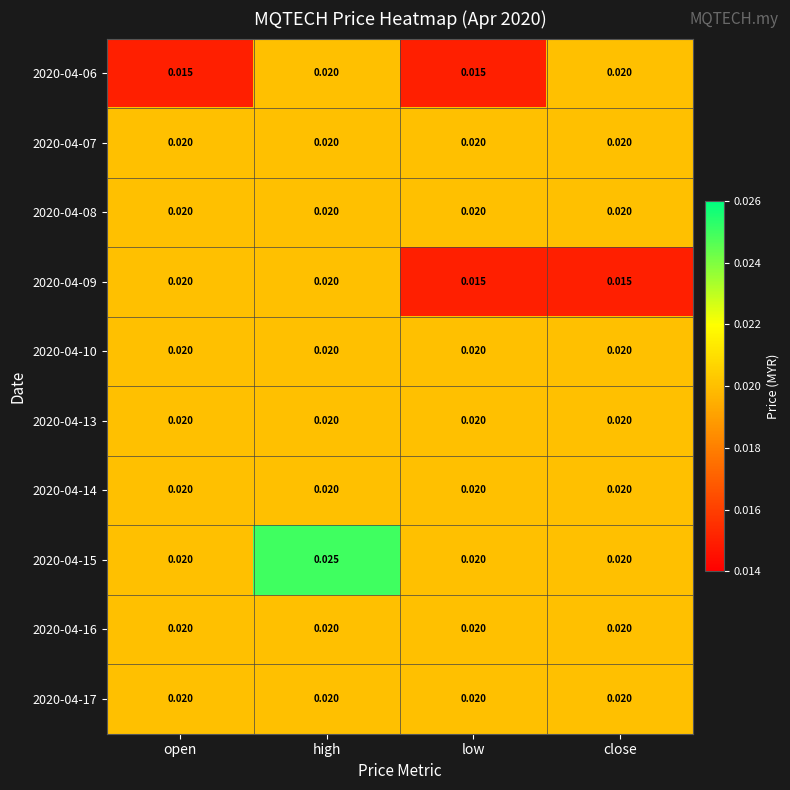

Is the value of 2020-04-07 at high greater than the value of 2020-04-06 at low?

Yes